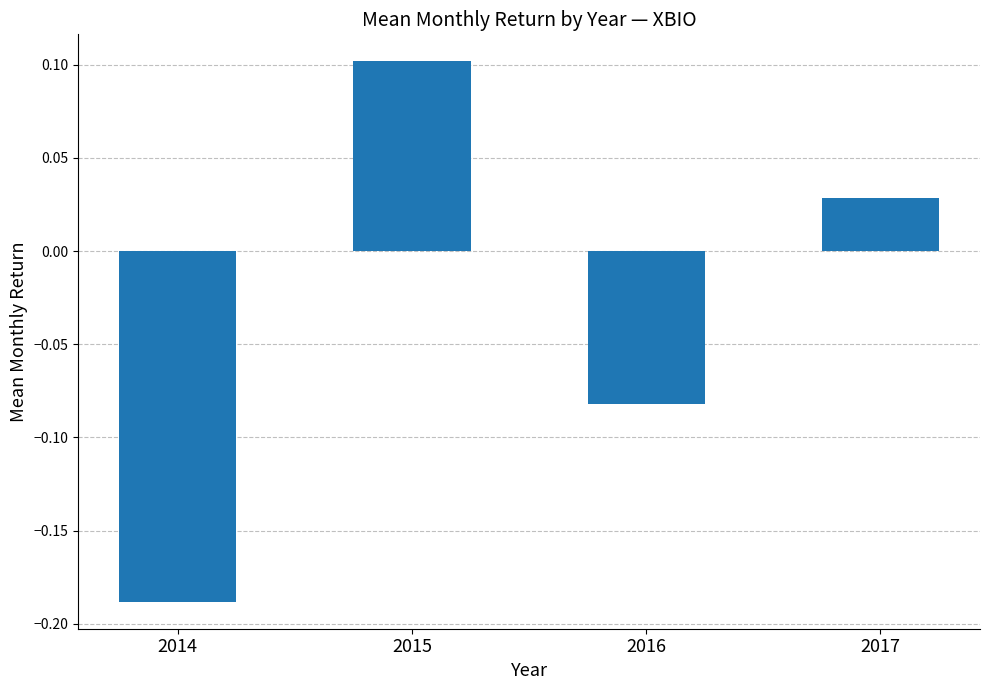

Where is the data nearest to the value 0?

2017